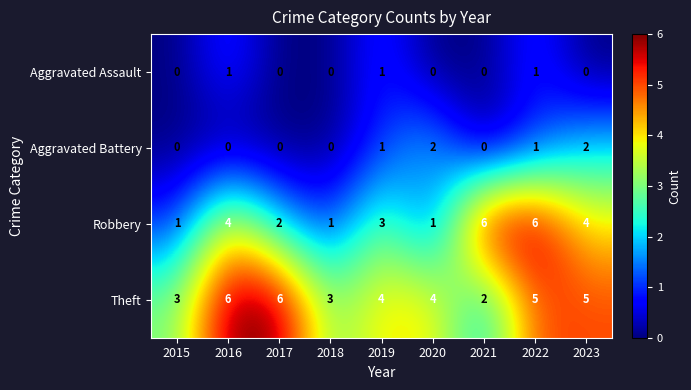

How many series are shown in this chart?

4